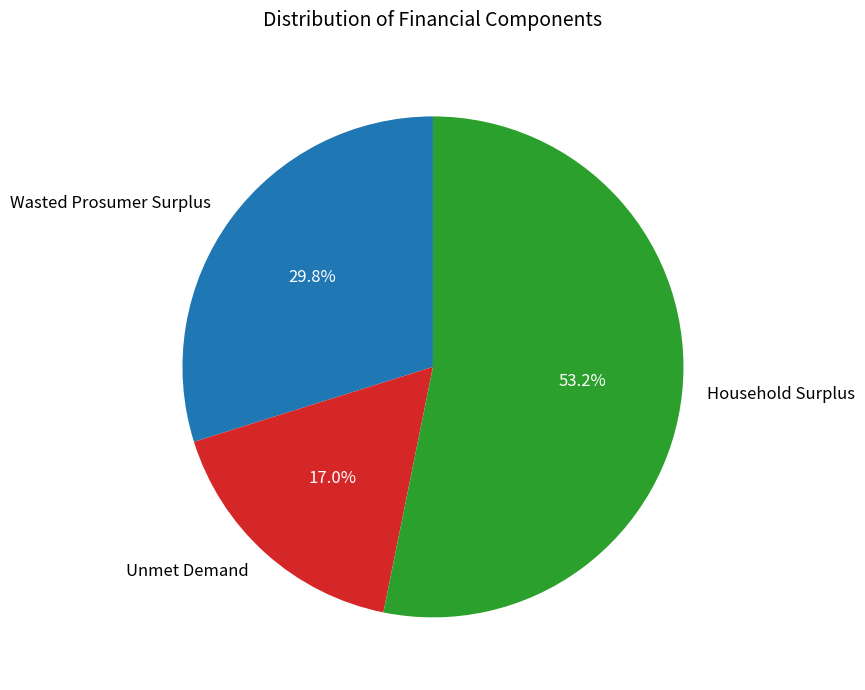

Does Wasted Prosumer Surplus represent more than half of the total?

No